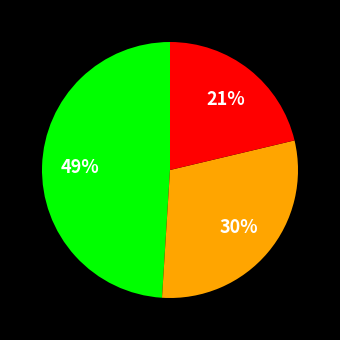

How many slices are in this pie chart?

3